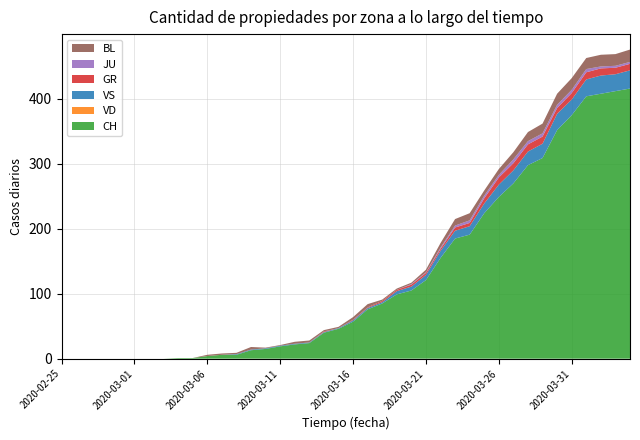

Reading right to left, extract all data points from this chart.

CH: 416	412	408	404	375	352	309	298	270	249	224	191	185	155	121	105	99	85	76	57	46	40	24	22	19	15	13	6	6	4	1	1	0	0	0	0	0	0	0	0
VD: 0	0	0	0	0	0	0	0	0	0	0	0	0	0	0	0	0	0	0	0	0	0	0	0	0	0	0	0	0	0	0	0	0	0	0	0	0	0	0	0
VS: 28	26	28	26	24	25	22	21	20	19	15	13	12	11	8	6	5	2	2	2	1	1	1	1	1	1	1	1	0	0	0	0	0	0	0	0	0	0	0	0
GR: 10	10	11	11	10	9	11	11	11	11	8	5	5	3	3	3	2	2	1	1	0	1	0	0	0	0	0	0	0	0	0	0	0	0	0	0	0	0	0	0
JU: 3	3	3	5	5	5	5	5	6	4	4	4	3	2	1	1	0	0	0	0	0	0	0	0	0	0	0	0	0	0	0	0	0	0	0	0	0	0	0	0
BL: 19	18	18	17	18	17	15	14	11	9	8	11	10	7	4	2	2	2	5	4	2	2	3	3	1	1	4	2	2	2	0	0	0	0	0	0	0	0	0	0